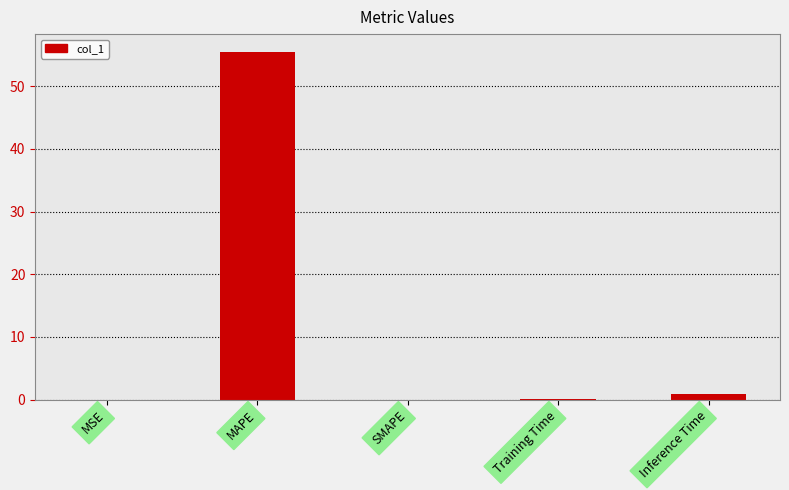

What is the greatest value displayed?

55.5